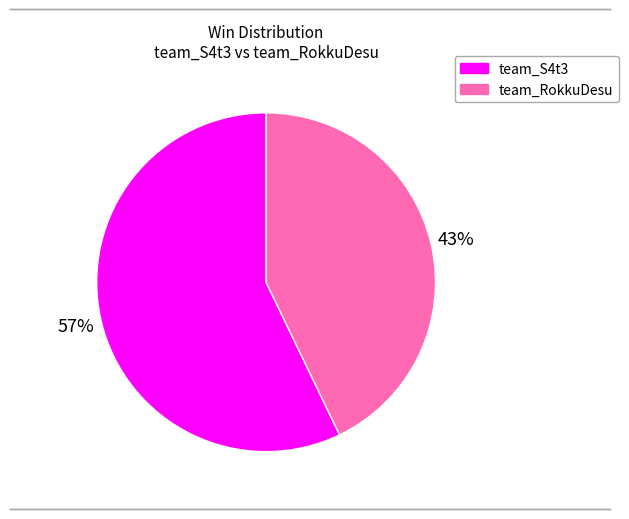

Do team_S4t3 and team_RokkuDesu together represent more than half of the pie?

Yes